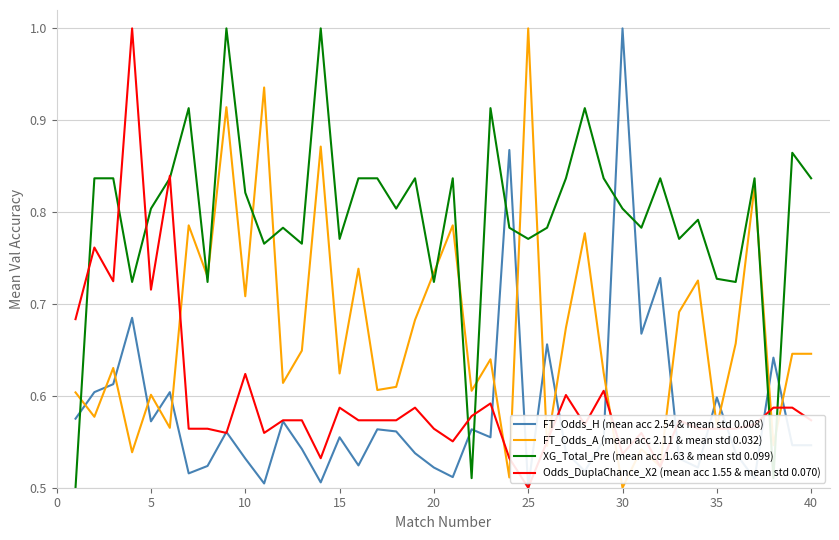

After their last crossing, which series has the higher values: FT_Odds_H (mean acc 2.54 & mean std 0.008) or XG_Total_Pre (mean acc 1.63 & mean std 0.099)?

XG_Total_Pre (mean acc 1.63 & mean std 0.099)